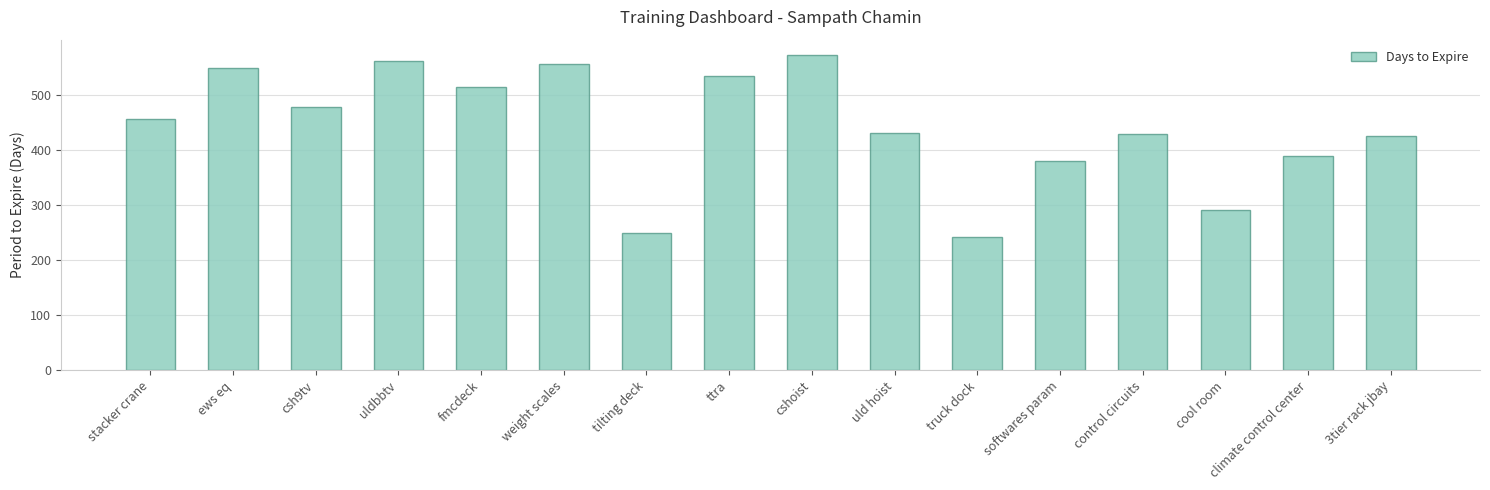

How many series are shown in this chart?

1